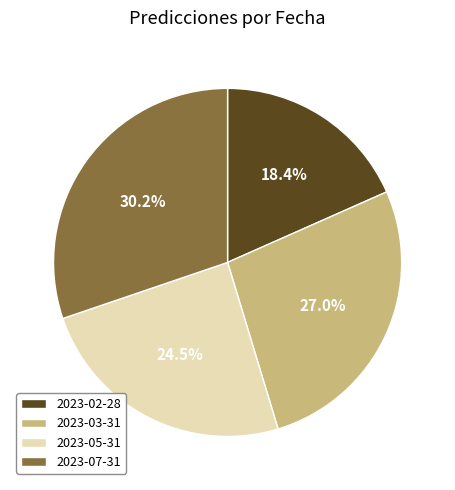

To the nearest percent, what is the difference between the 2023-03-31 and 2023-05-31 slice percentages?

2%